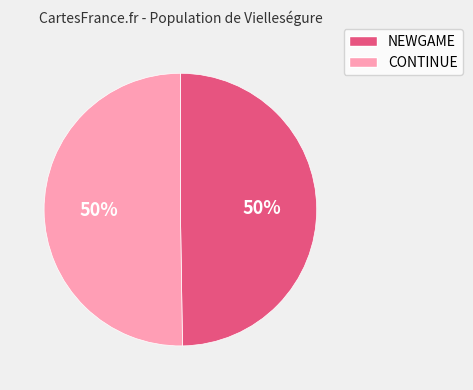

The CONTINUE slice represents 50% of the pie. True or false?

True